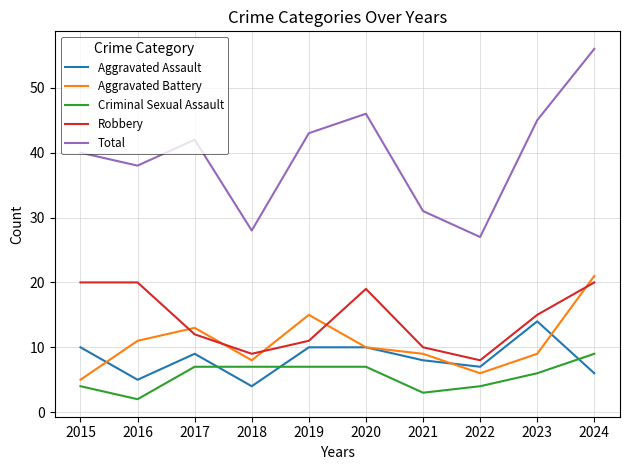

Where does the Aggravated Battery series first go above 10?

2016